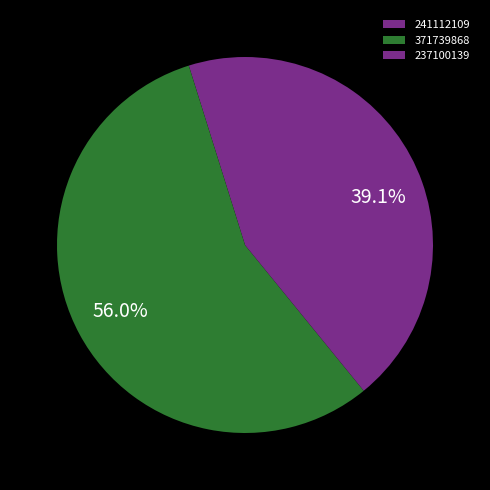

Which slice represents more than half of the pie?

371739868